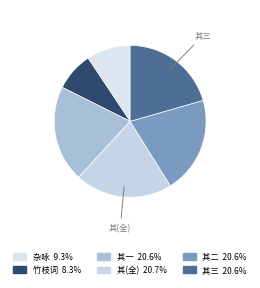

Count the number of slices in the pie.

6